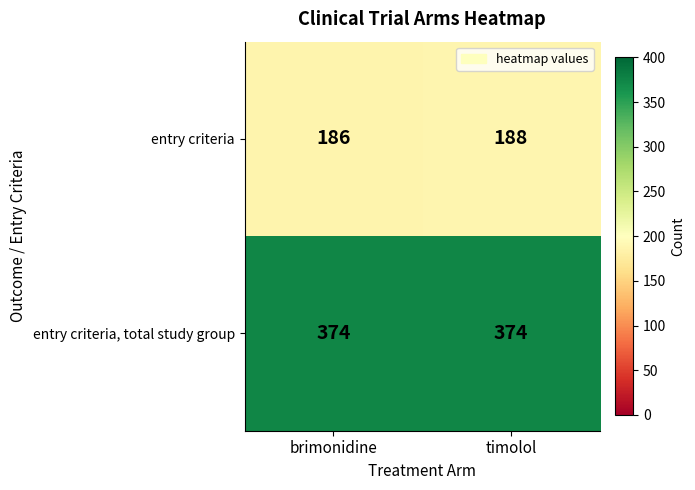

What is the average value of the entry criteria, total study group series?

374